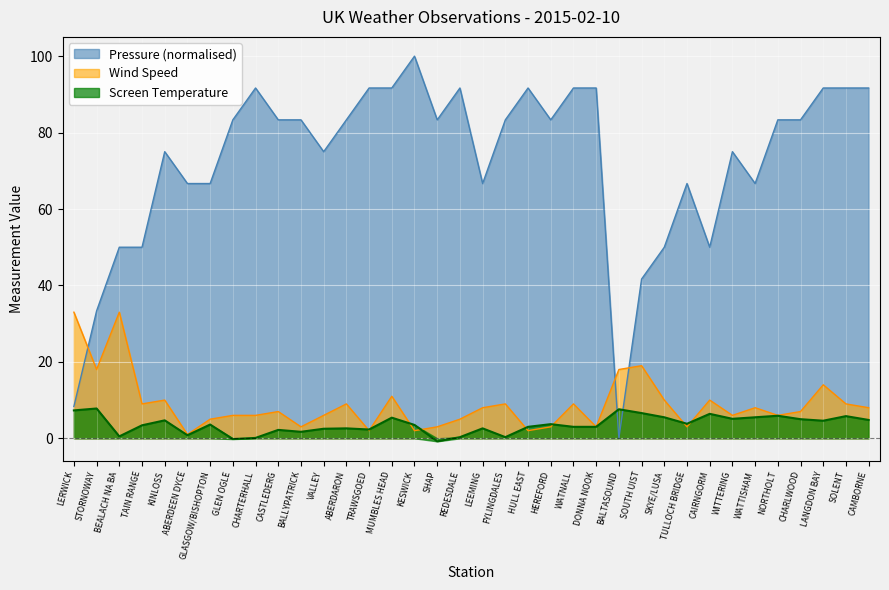

Does the chart display data point markers on the line(s)?

No